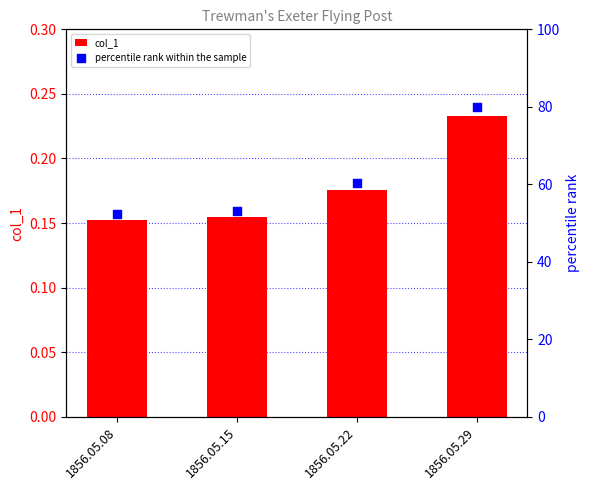

What is the total value across all series at 1856.05.22?

60.4